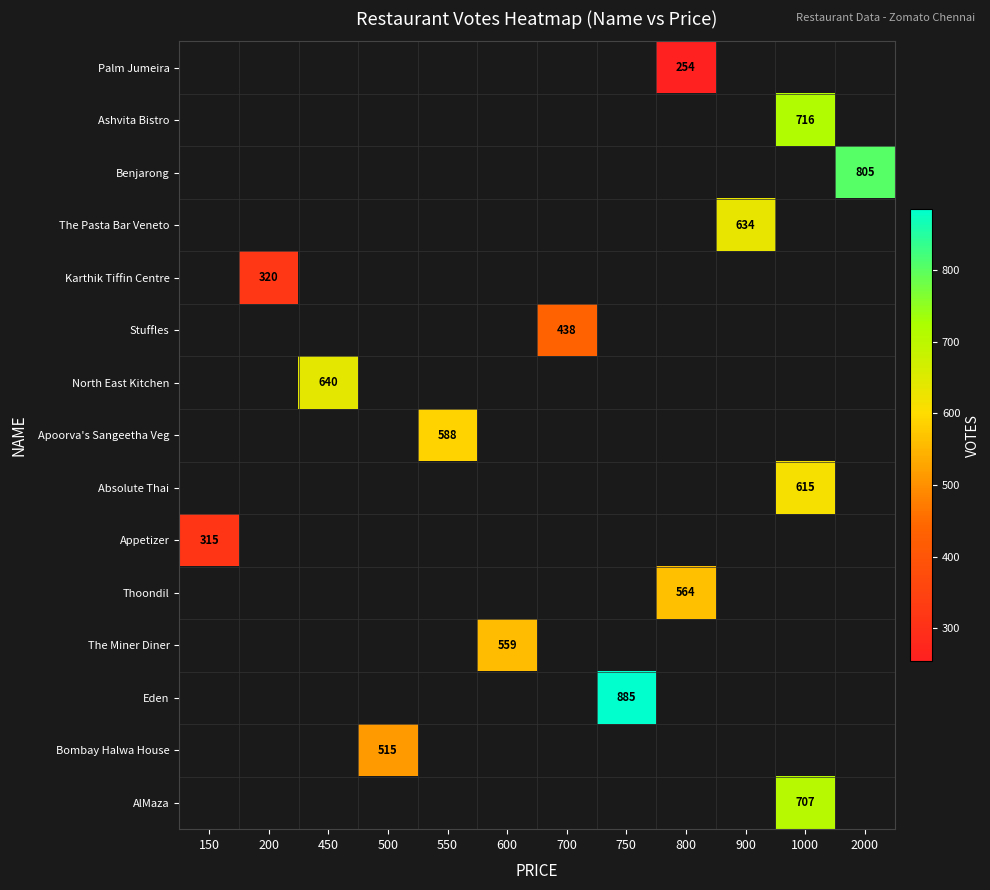

Between 550 and 2000, which is larger?

2000